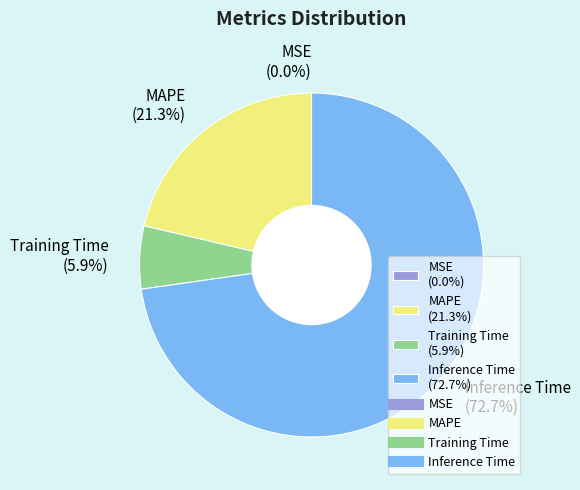

Which slice is the largest?

Inference Time (72.7%)